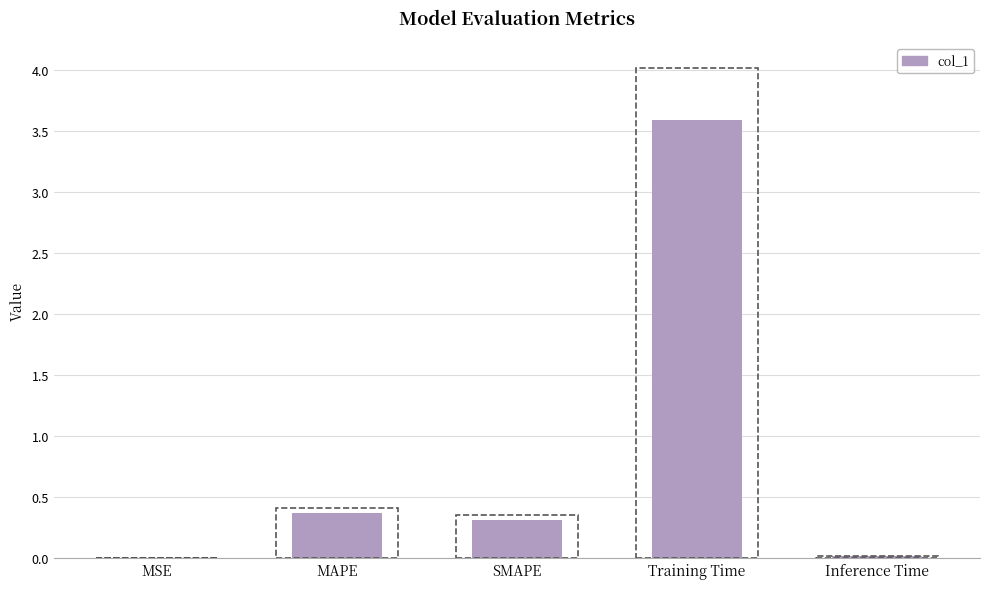

True or false: the data shows 0.3 at SMAPE.

True